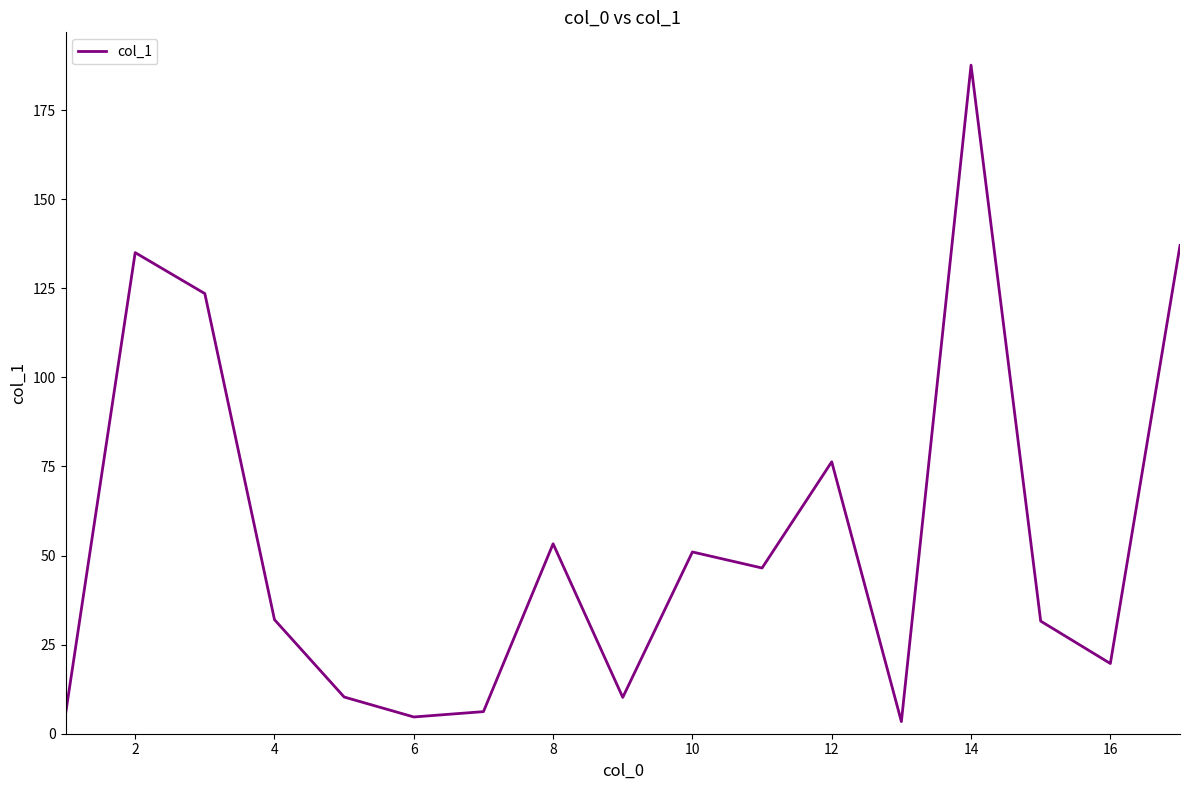

What is the difference between the maximum and minimum values?

184.2